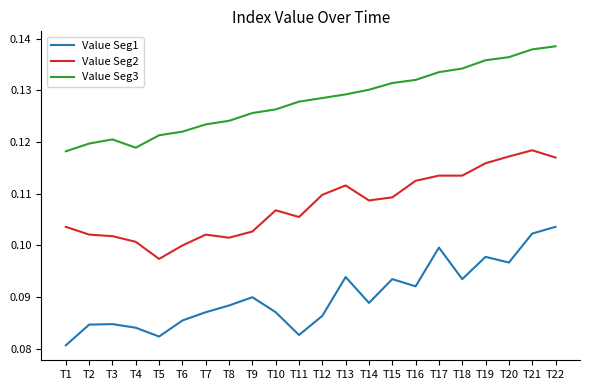

How many interior local valleys does the Value Seg1 series have?

6